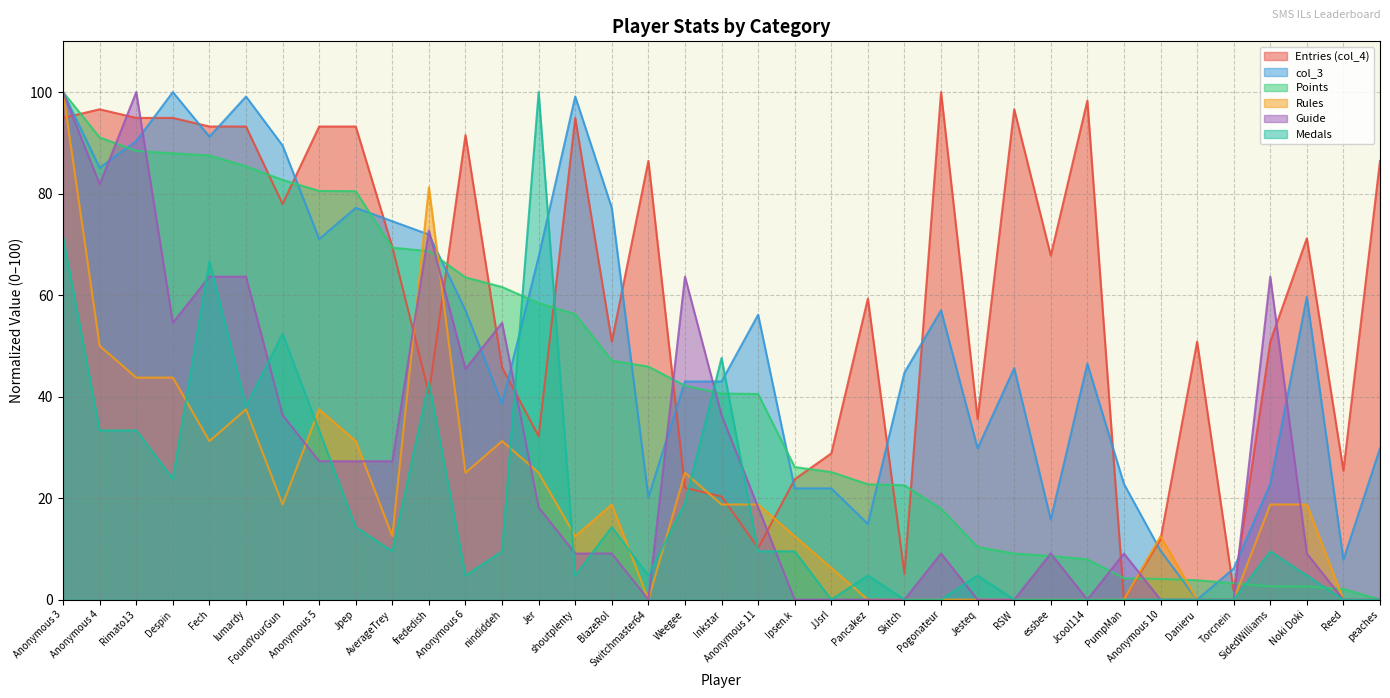

After their last crossing, which series has the higher values: col_4 or Rules?

col_4